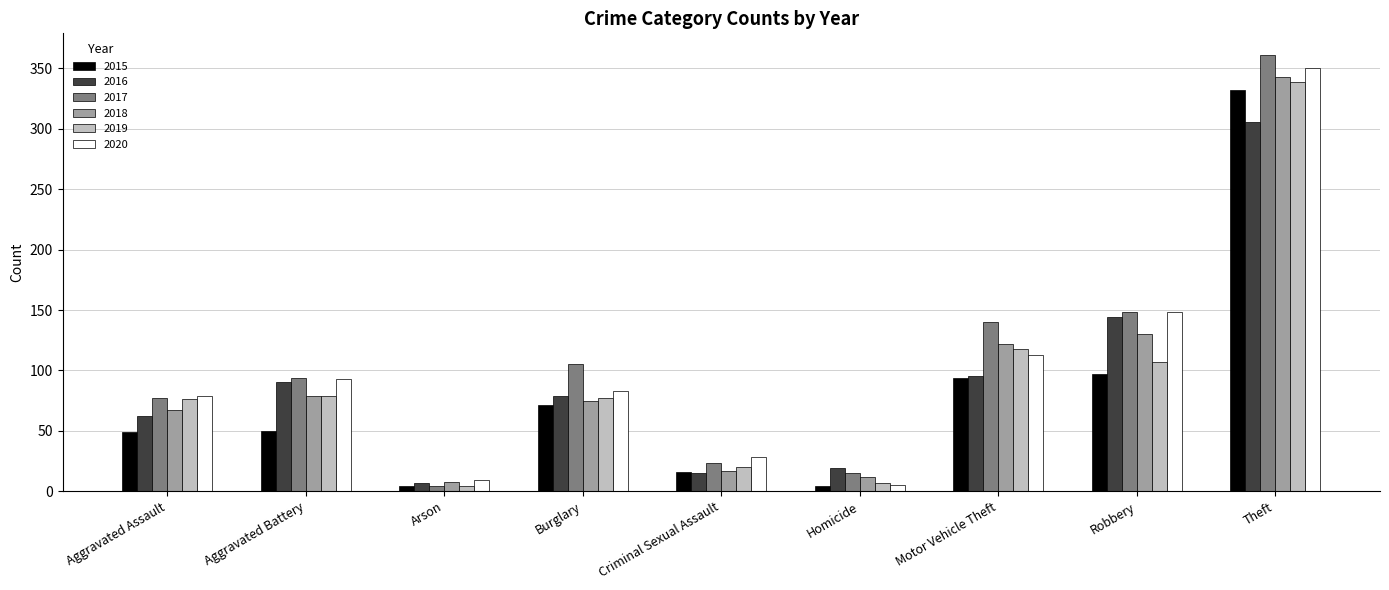

How many categories are shown in the chart?

9